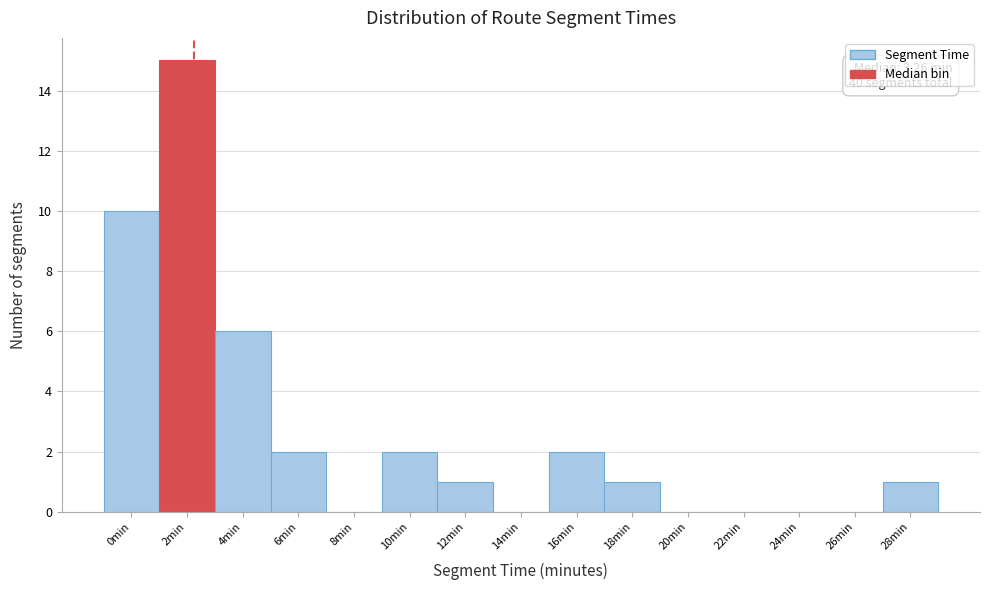

Reading left to right, list all the values displayed in this chart.

0min=10	2min=15	4min=6	6min=2	8min=0	10min=2	12min=1	14min=0	16min=2	18min=1	20min=0	22min=0	24min=0	26min=0	28min=1